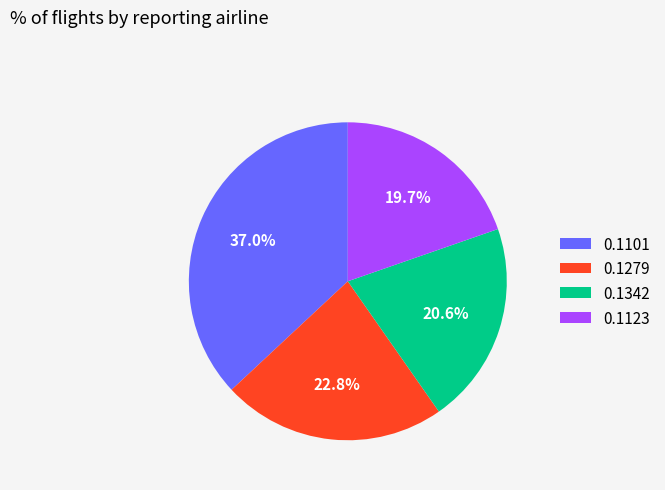

Between 0.1101 and 0.1342, which is larger?

0.1101